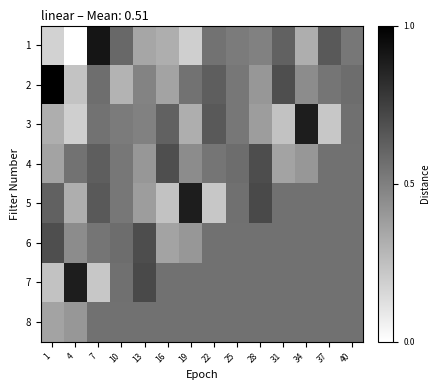

What is the maximum value shown in the chart?

1.0